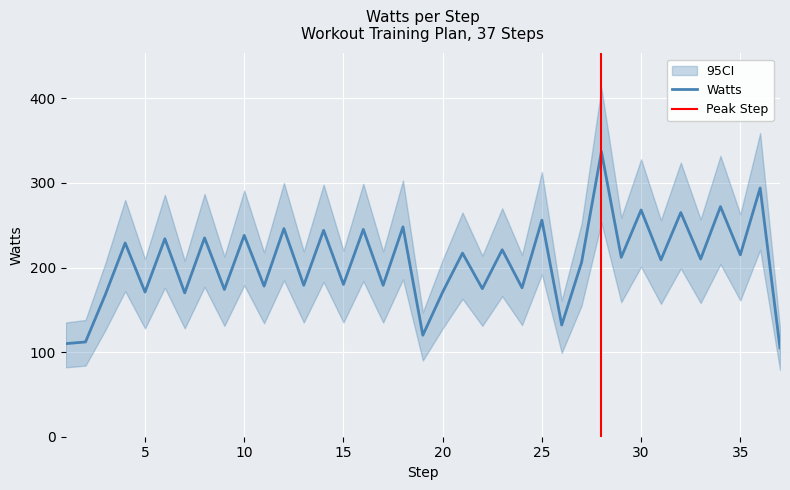

Reading left to right, transcribe all the data shown in this chart.

Watts: 110	112	168	229	171	234	170	235	174	238	178	246	179	244	180	245	179	248	120	171	217	175	221	176	256	132	206	337	212	268	209	265	210	272	215	294	105
Watts_upper: 135	138	205	280	210	286	208	287	213	291	218	300	219	298	220	299	219	303	147	209	265	214	270	215	313	161	252	412	259	328	256	324	257	332	263	359	128
Watts_lower: 82	84	126	172	128	176	128	177	131	179	134	185	135	183	135	184	135	186	90	128	163	131	166	132	192	99	155	253	159	201	157	199	158	204	161	221	79